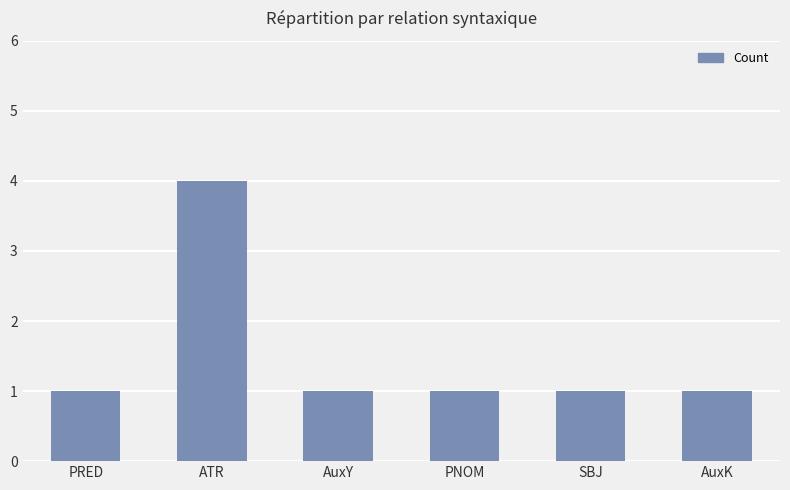

Which category has the highest value across all series?

ATR